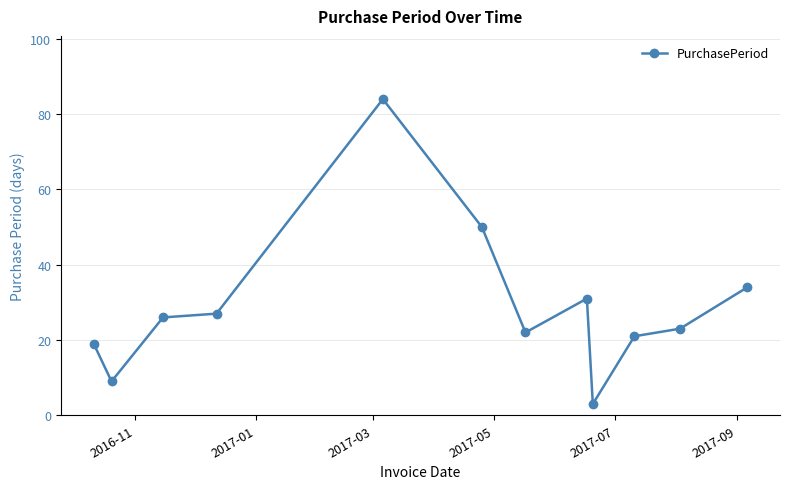

What is the value of the 11th point from the left?

23